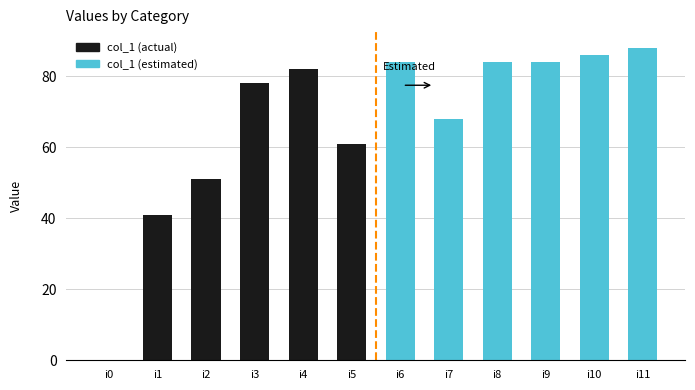

What is the greatest value displayed?

82